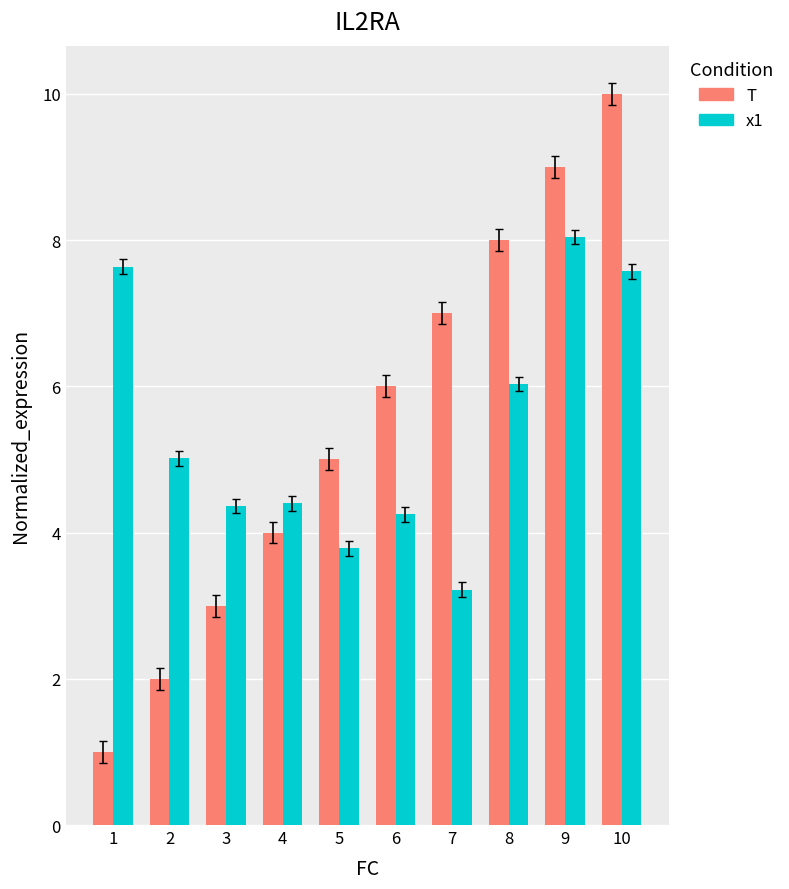

What is the greatest value displayed?

10.0